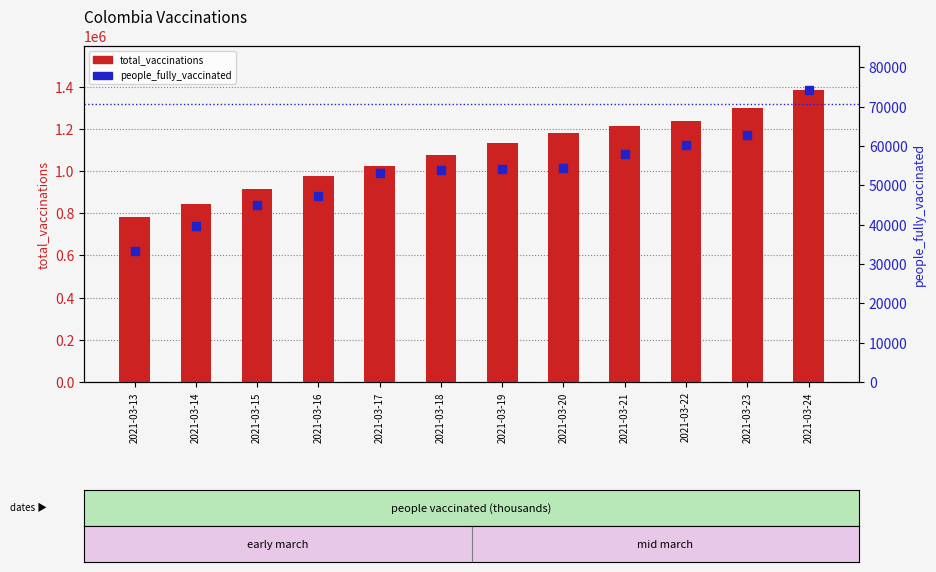

Which series reaches the minimum Y coordinate?

people_fully_vaccinated